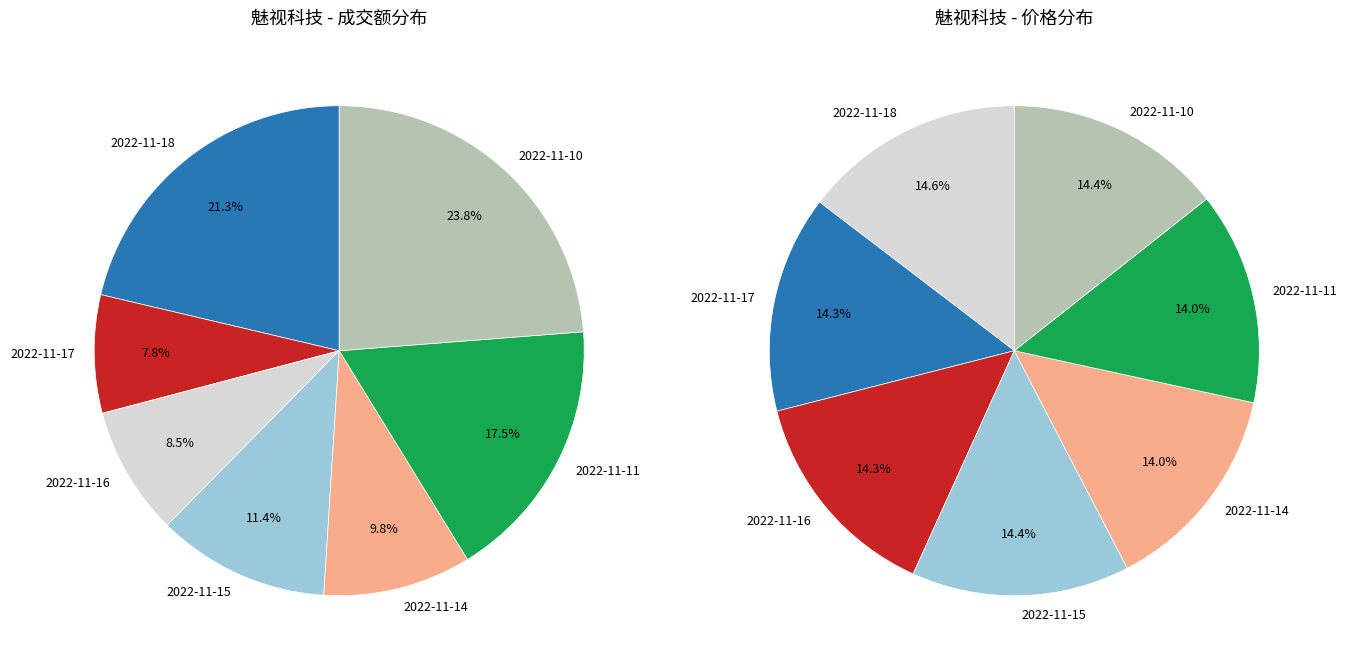

Rank the categories by value from lowest to highest.

2022-11-17, 2022-11-16, 2022-11-14, 2022-11-15, 2022-11-11, 2022-11-18, 2022-11-10